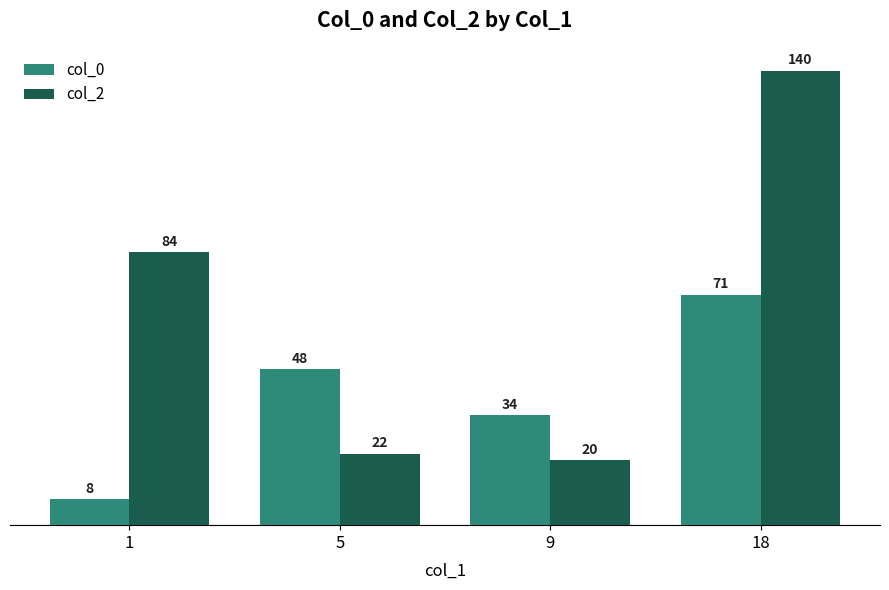

Count the number of data series in this chart.

2